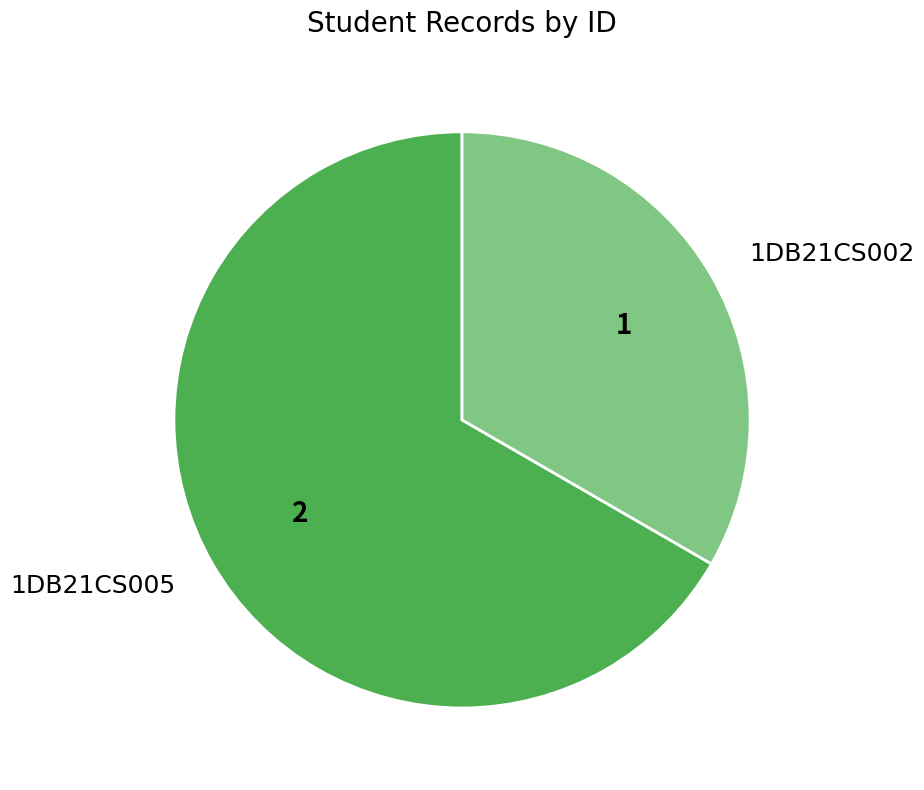

Which slice is the smallest?

1DB21CS002